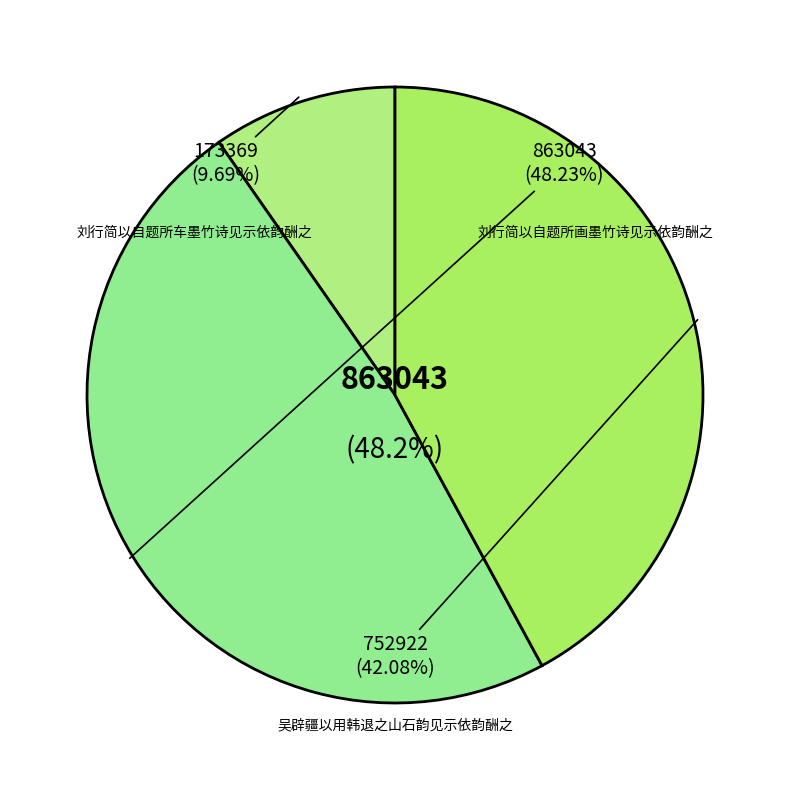

What is the change in value from 刘行简以自题所画墨竹诗见示依韵酬之 to 吴辟疆以用韩退之山石韵见示依韵酬之?

-110121